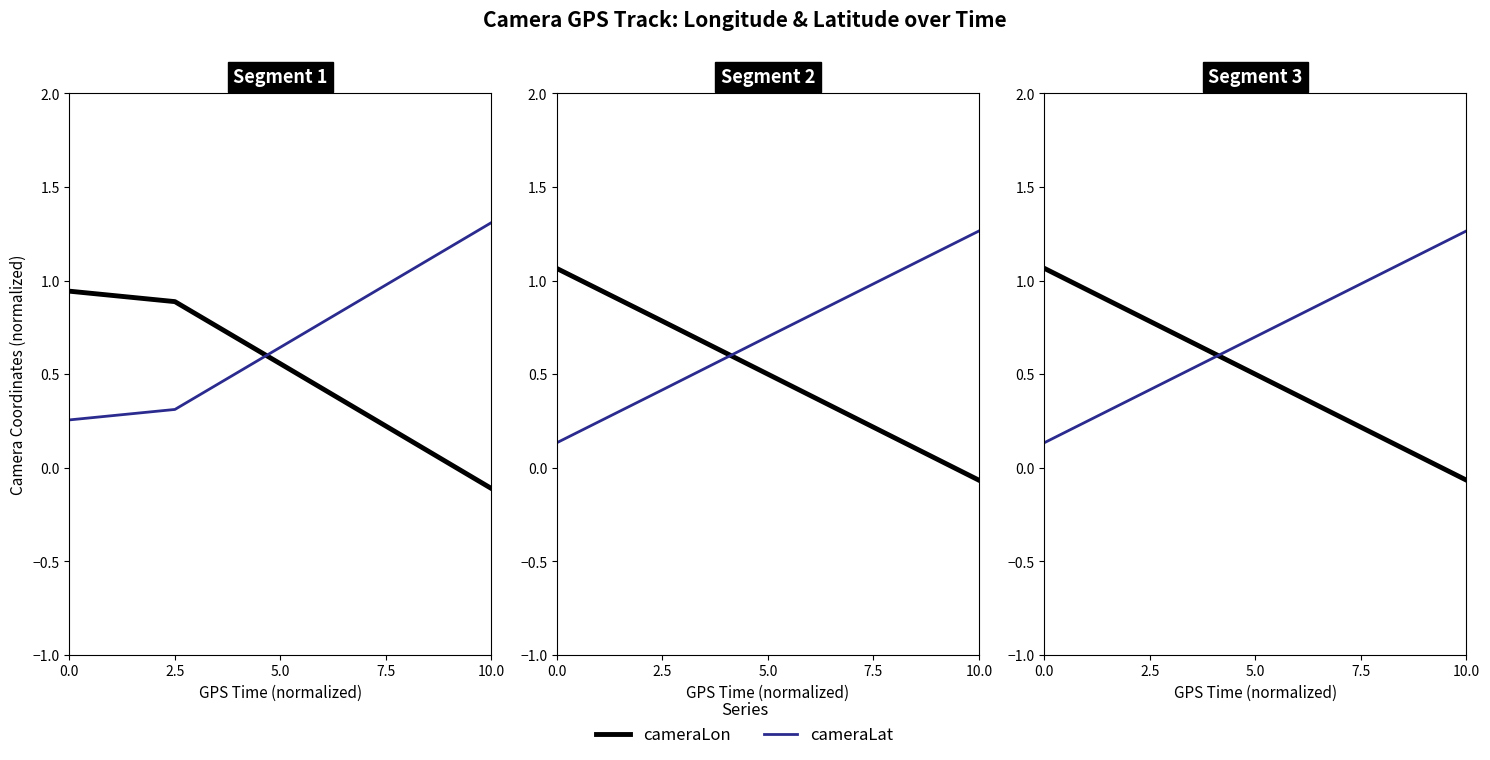

What is the spread (max minus min) of values at 5.0?

0.2